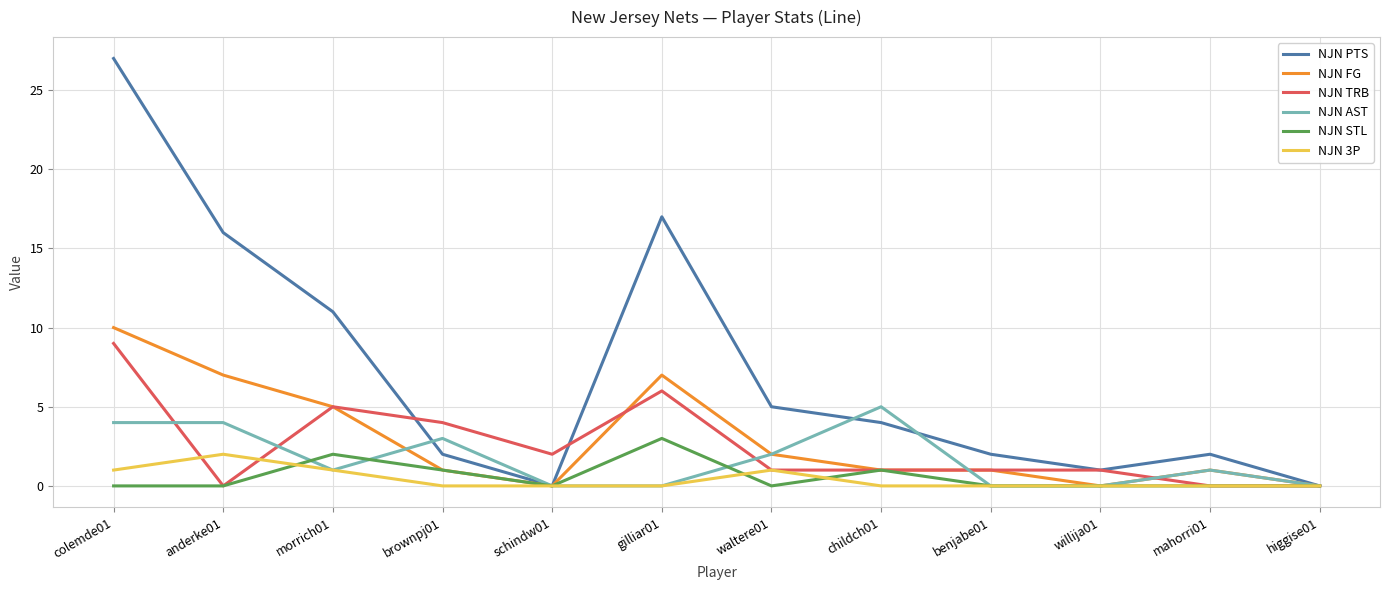

At which label does NJN AST reach its peak?

childch01